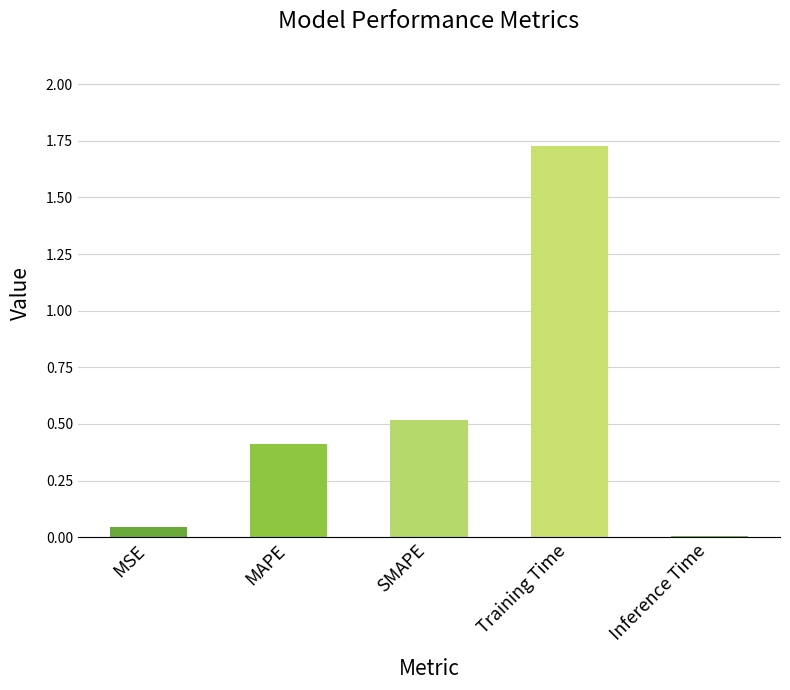

The value at MAPE is 0.4. True or false?

True